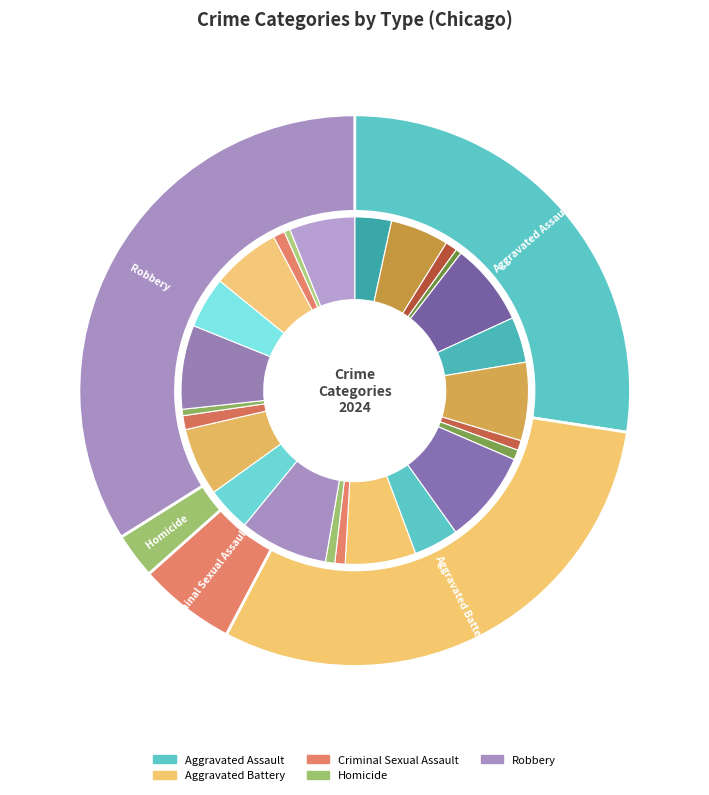

What is the smallest slice in the pie chart?

Homicide